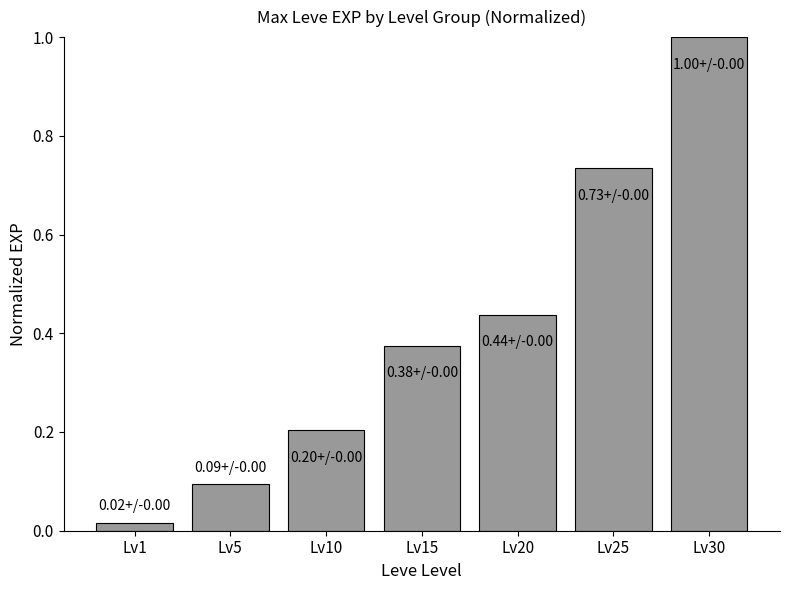

Rank the categories by value from lowest to highest.

Lv1, Lv5, Lv10, Lv15, Lv20, Lv25, Lv30